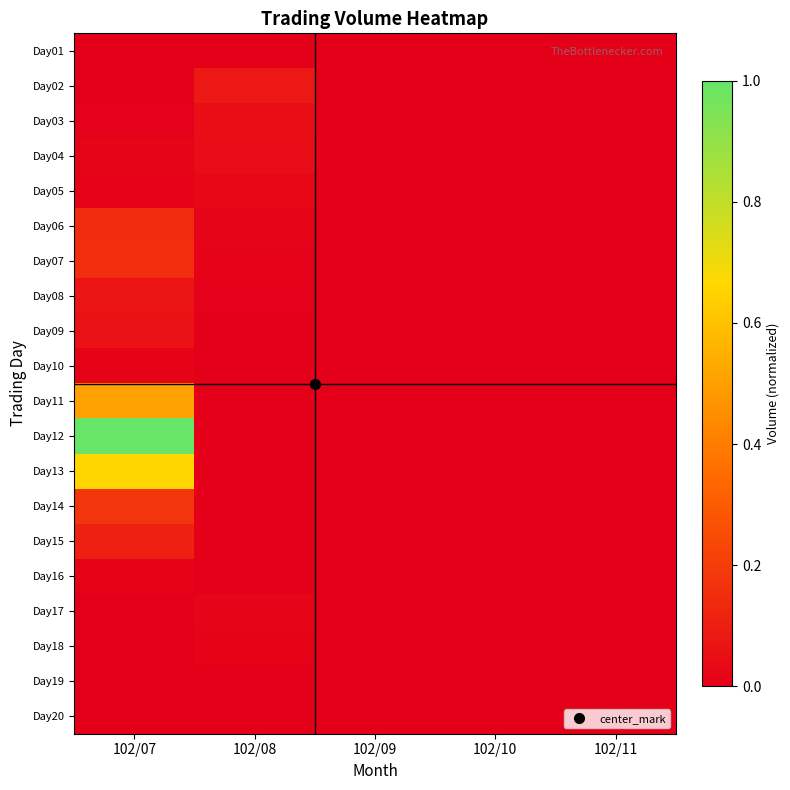

Which category has the highest value across all series?

102/07